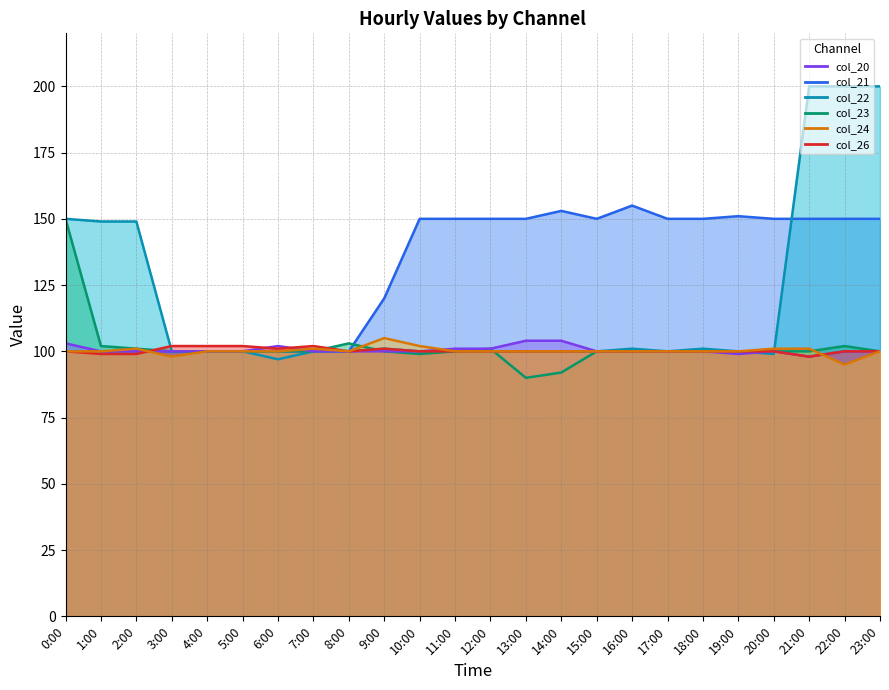

What is the label of the 8th point from the right?

16:00